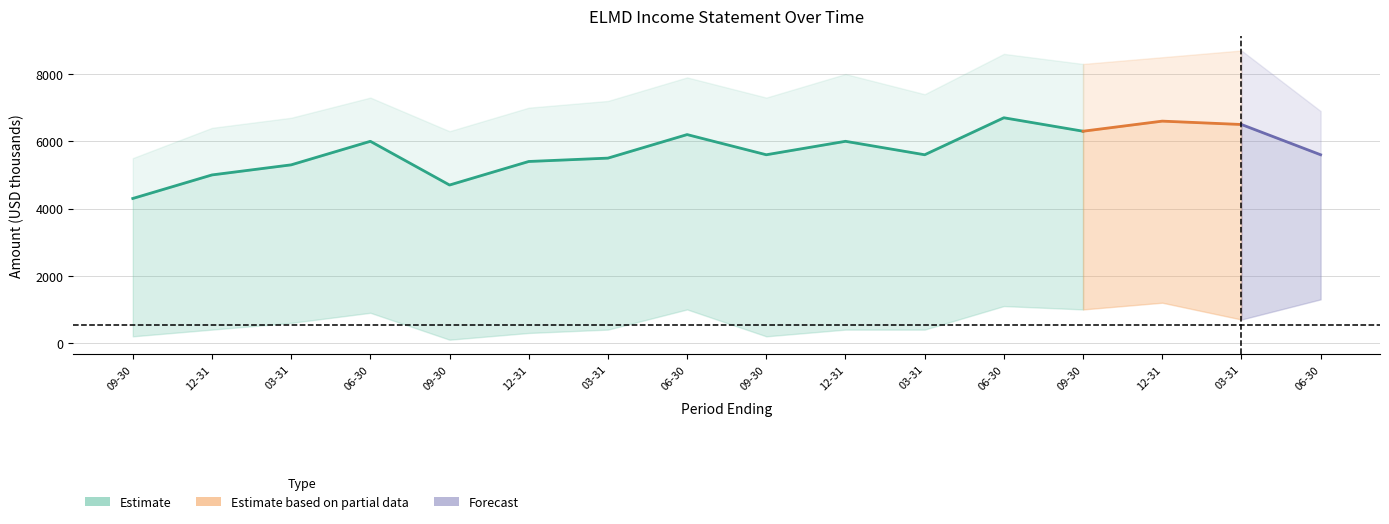

Reading left to right, list all the values displayed in this chart.

Total Revenue: 2016-09-30=5500	2016-12-31=6400	2017-03-31=6700	2017-06-30=7300	2017-09-30=6300	2017-12-31=7000	2018-03-31=7200	2018-06-30=7900	2018-09-30=7300	2018-12-31=8000	2019-03-31=7400	2019-06-30=8600	2019-09-30=8300	2019-12-31=8500	2020-03-31=8700	2020-06-30=6900
Gross Profit: 2016-09-30=4300	2016-12-31=5000	2017-03-31=5300	2017-06-30=6000	2017-09-30=4700	2017-12-31=5400	2018-03-31=5500	2018-06-30=6200	2018-09-30=5600	2018-12-31=6000	2019-03-31=5600	2019-06-30=6700	2019-09-30=6300	2019-12-31=6600	2020-03-31=6500	2020-06-30=5600
Net Income: 2016-09-30=200	2016-12-31=400	2017-03-31=600	2017-06-30=900	2017-09-30=100	2017-12-31=300	2018-03-31=400	2018-06-30=1000	2018-09-30=200	2018-12-31=400	2019-03-31=400	2019-06-30=1100	2019-09-30=1000	2019-12-31=1200	2020-03-31=700	2020-06-30=1300